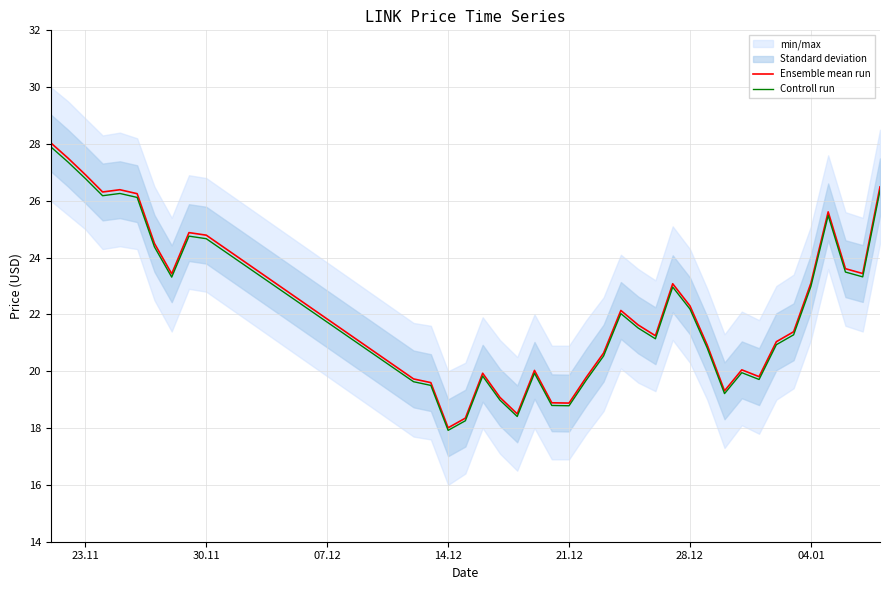

Reading right to left, what are all the values shown in this chart?

Ensemble mean run: 26.5	23.4	23.6	25.6	23.1	21.4	21.0	19.8	20.1	19.3	20.9	22.3	23.1	21.2	21.6	22.1	20.6	19.8	18.9	18.9	20.0	18.5	19.1	19.9	18.4	18.0	19.6	19.7	24.8	24.9	23.4	24.5	26.2	26.4	26.3	26.9	27.5	28.0
Controll run: 26.4	23.3	23.5	25.5	23.0	21.3	20.9	19.7	19.9	19.2	20.8	22.2	23.0	21.1	21.5	22.0	20.5	19.7	18.8	18.8	19.9	18.4	19.0	19.8	18.3	17.9	19.5	19.6	24.7	24.8	23.3	24.4	26.1	26.3	26.2	26.8	27.4	27.9